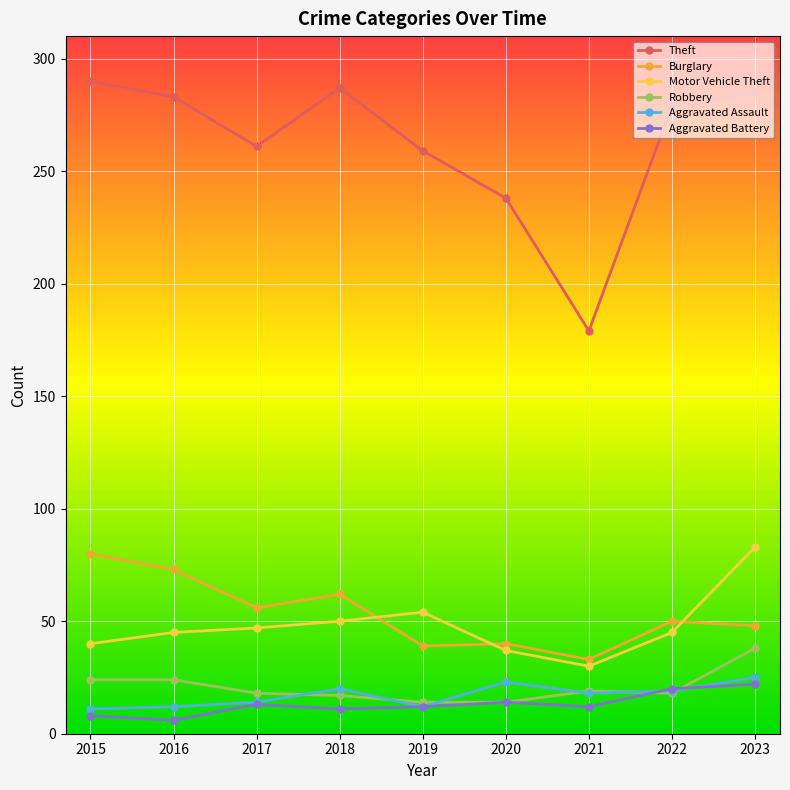

At which category does Theft reach its first local peak?

2018